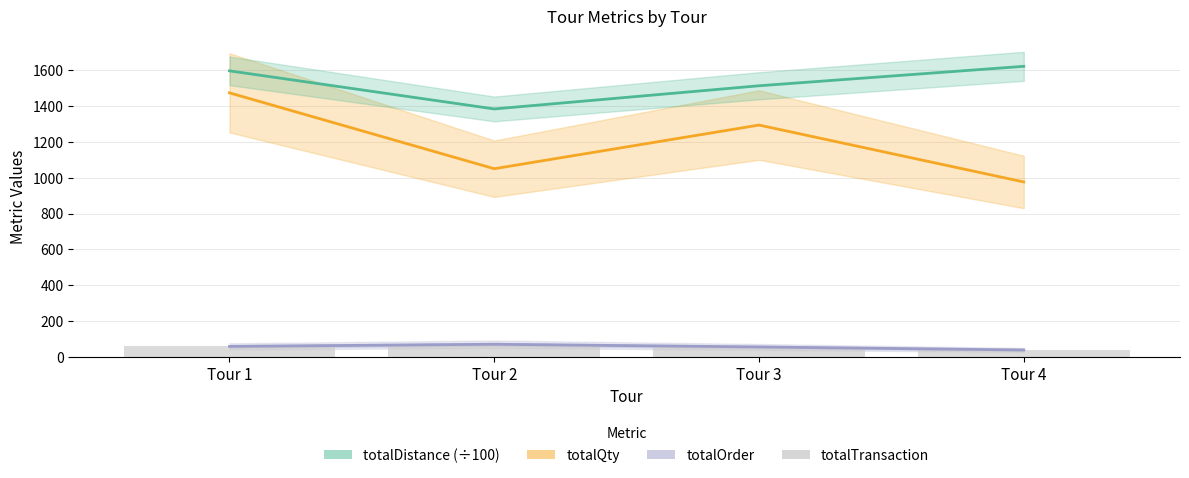

Rank the series by their maximum value, from lowest to highest.

totalOrder, totalTransaction, totalQty, totalDistance (÷100)